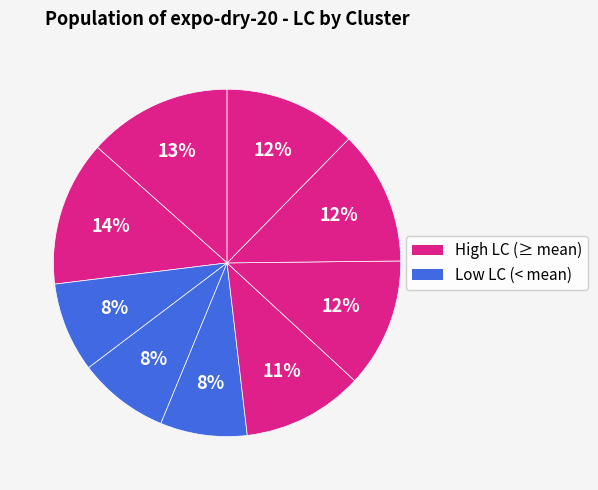

Is there a majority slice in this chart?

No